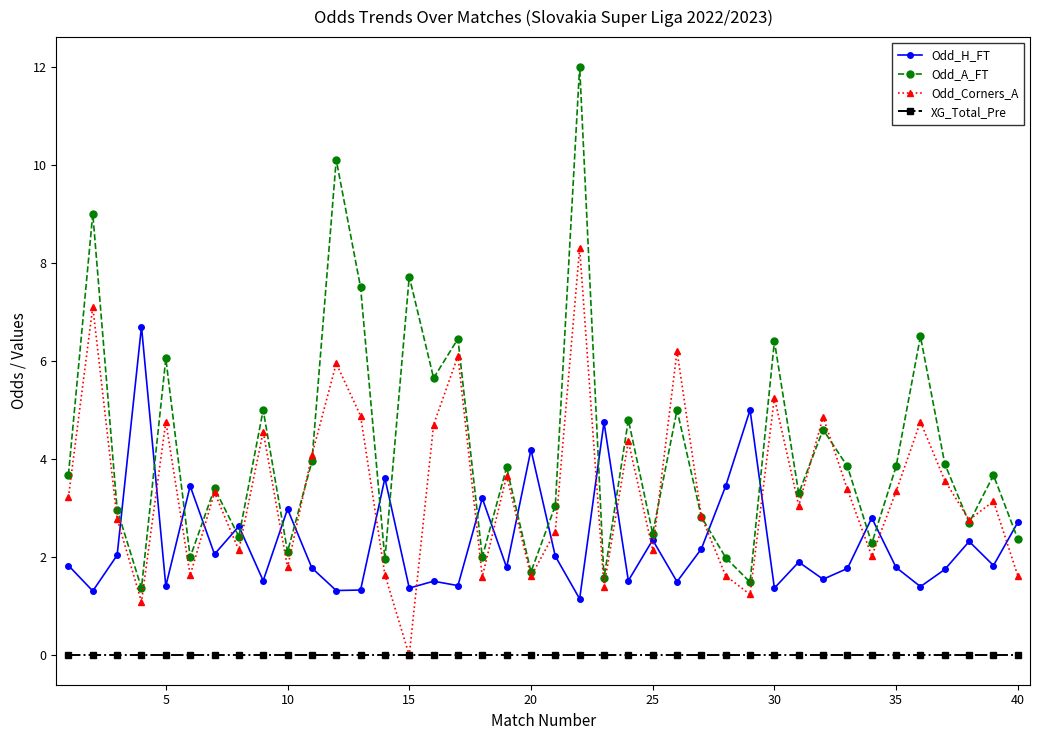

Which series has the largest range (max minus min)?

Odd_A_FT